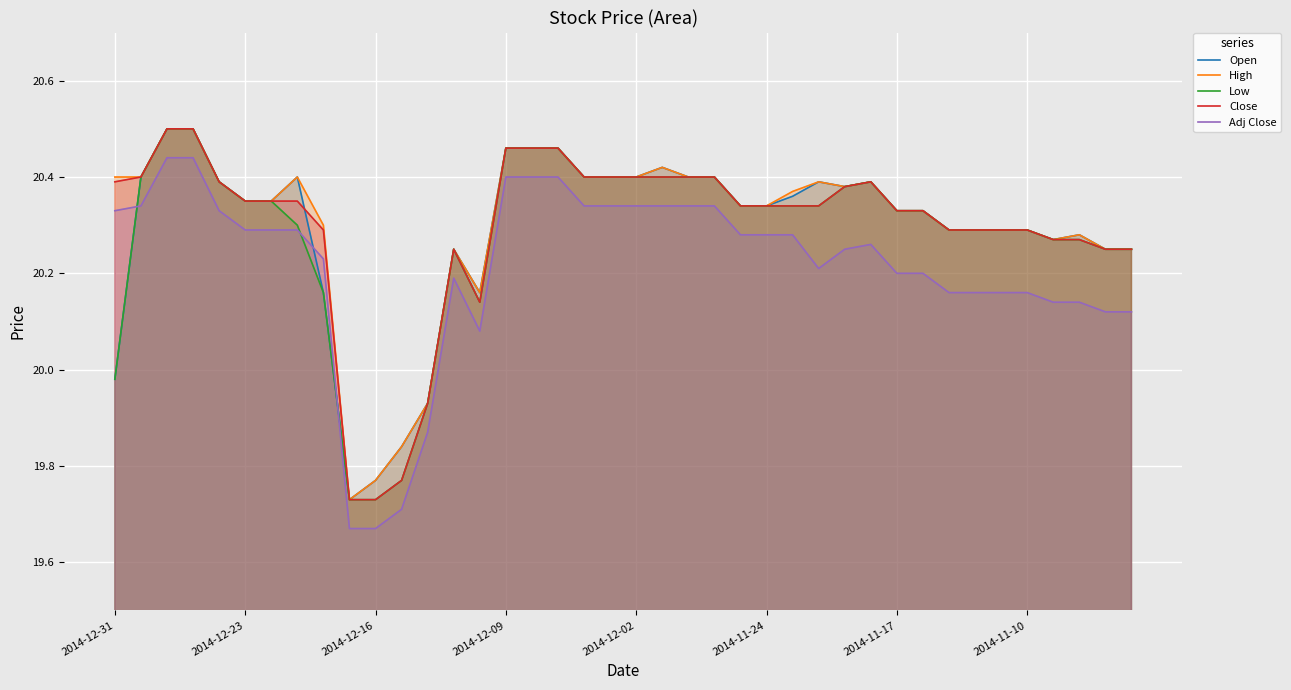

What is the difference between the highest and lowest values at 2014-12-31?

0.4